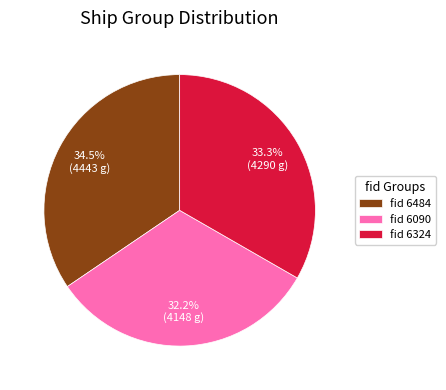

Approximately how many times larger is the value at fid 6324 compared to fid 6090?

1.0